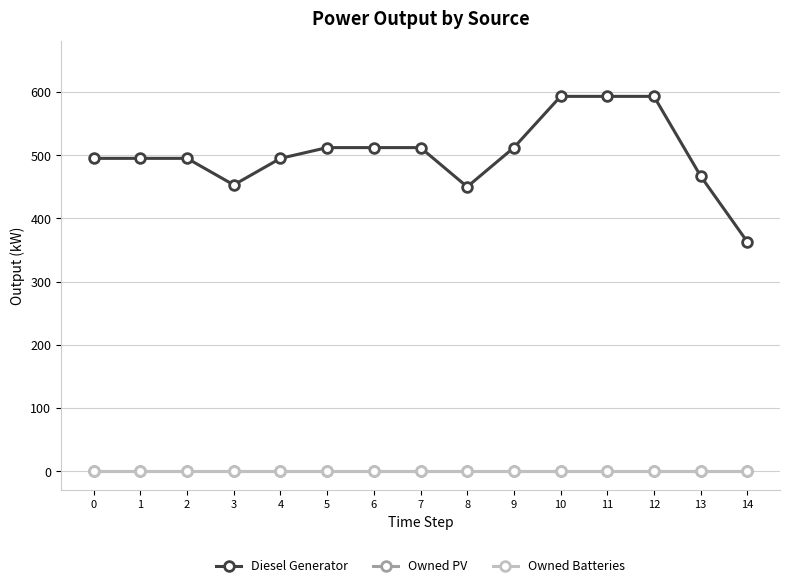

Is the value of Owned Batteries at 3 greater than the value of Diesel Generator at 14?

No